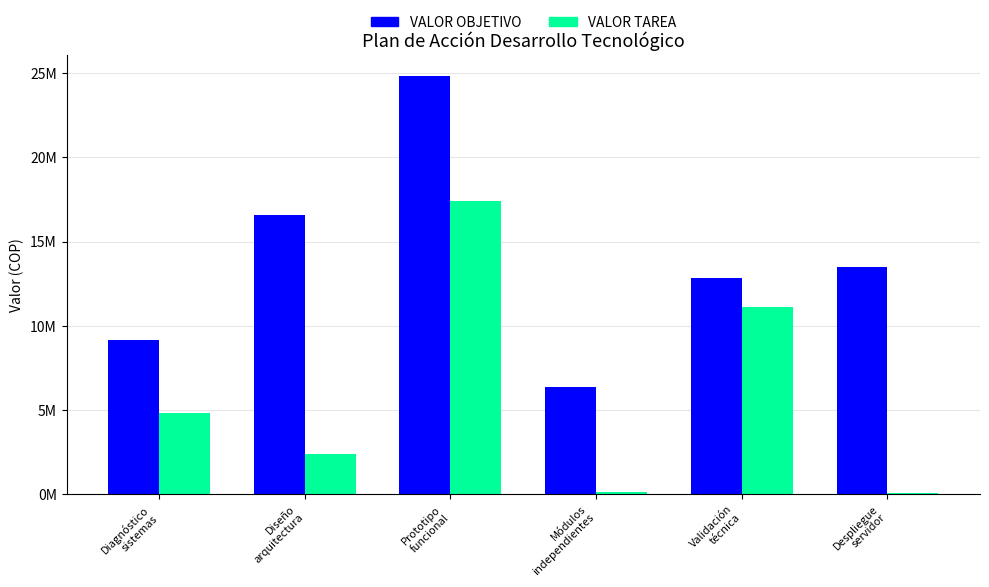

What is the average value of the VALOR TAREA series?

5997287